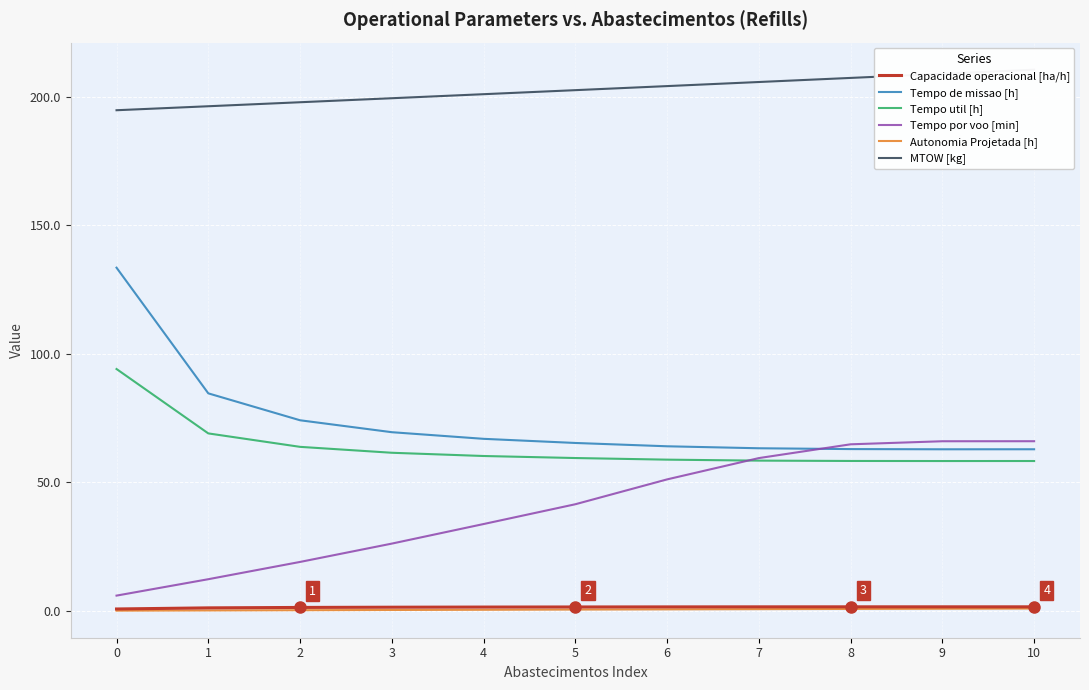

How many lines are shown in the chart?

6